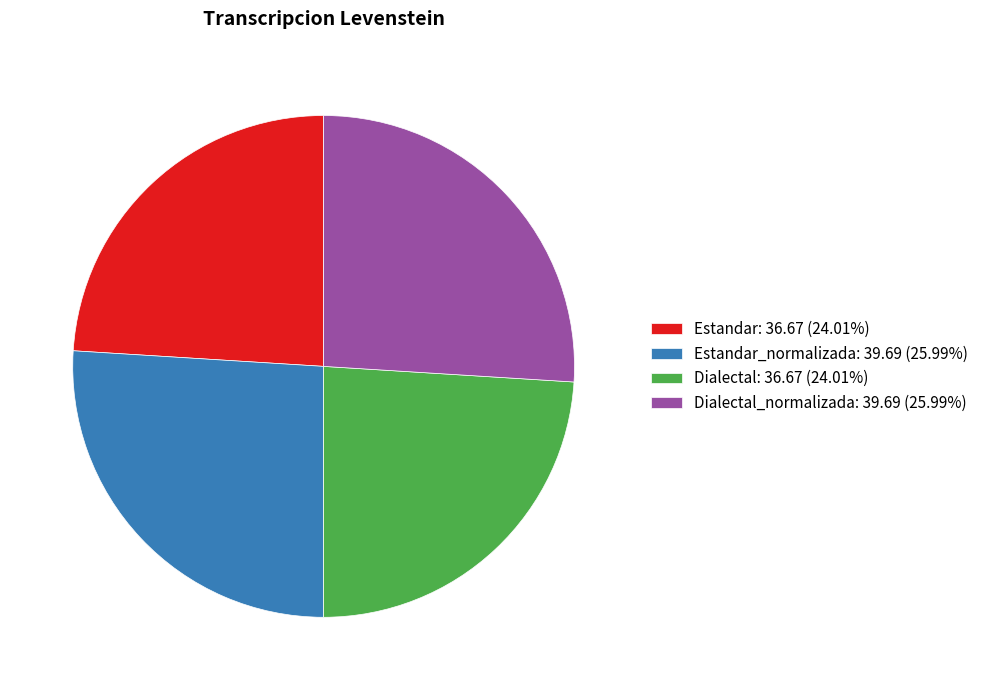

How many segments does this pie chart have?

4